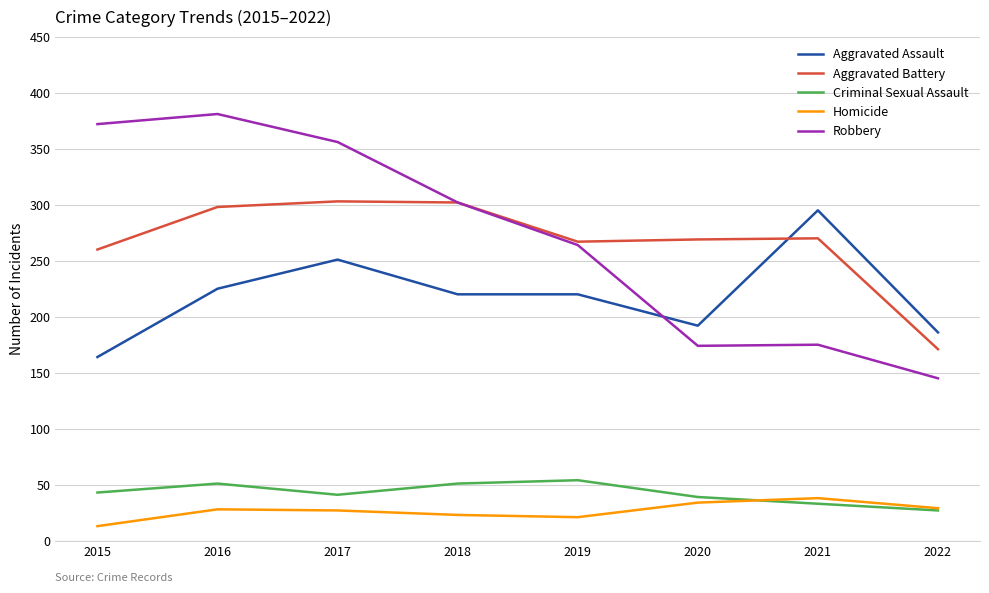

What value does the Robbery series have at 2019?

264